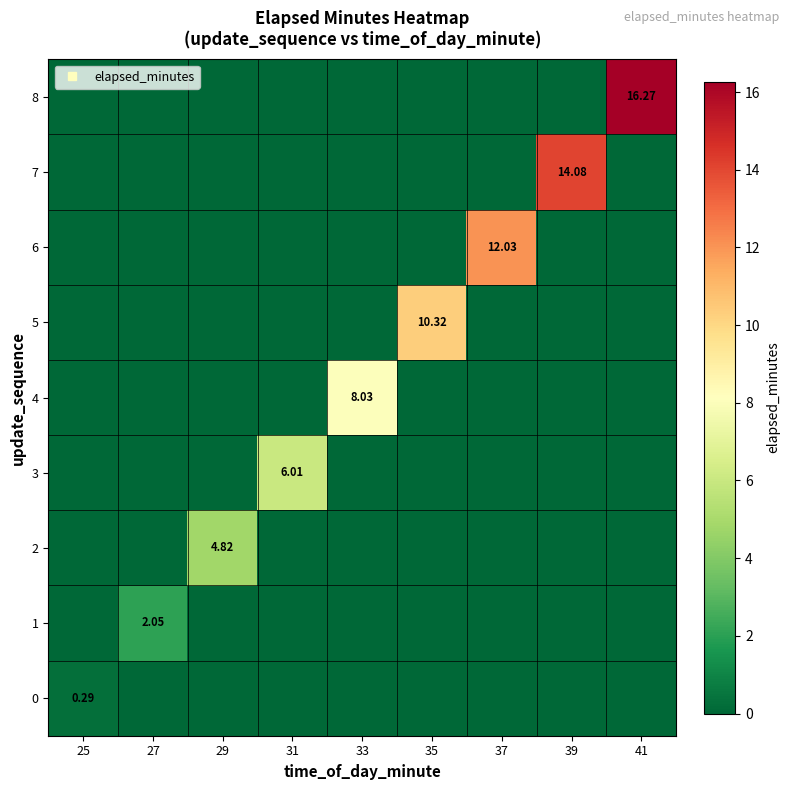

True or false: 5 has a value of 0.0 at 33.

True